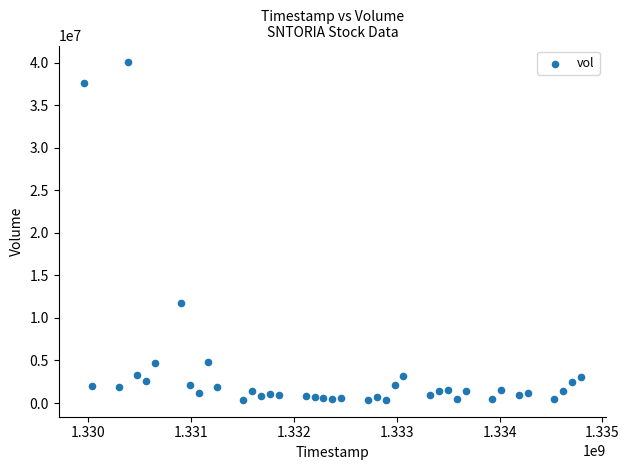

What Y value in the scatter plot is closest to 20207328?

11703339